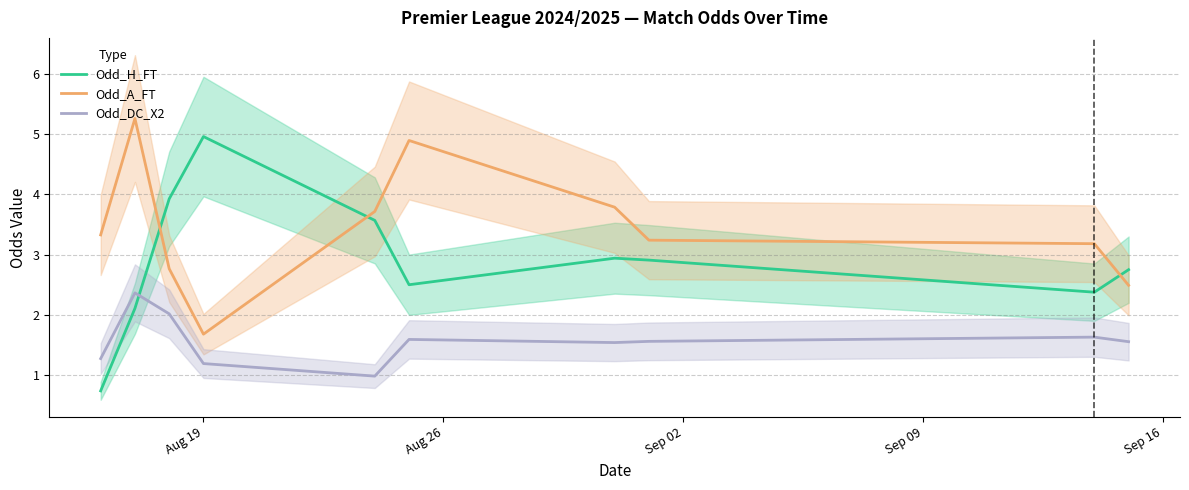

Rank the series by their average value, from highest to lowest.

Odd_A_FT, Odd_H_FT, Odd_DC_X2